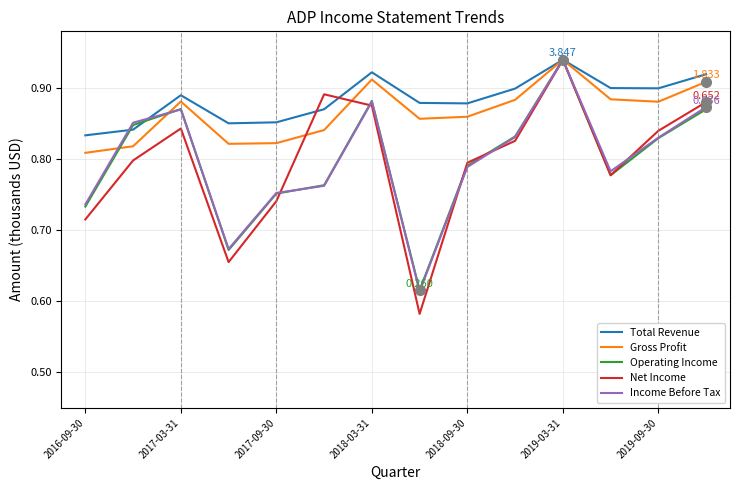

Which series has the widest spread of values?

Net Income